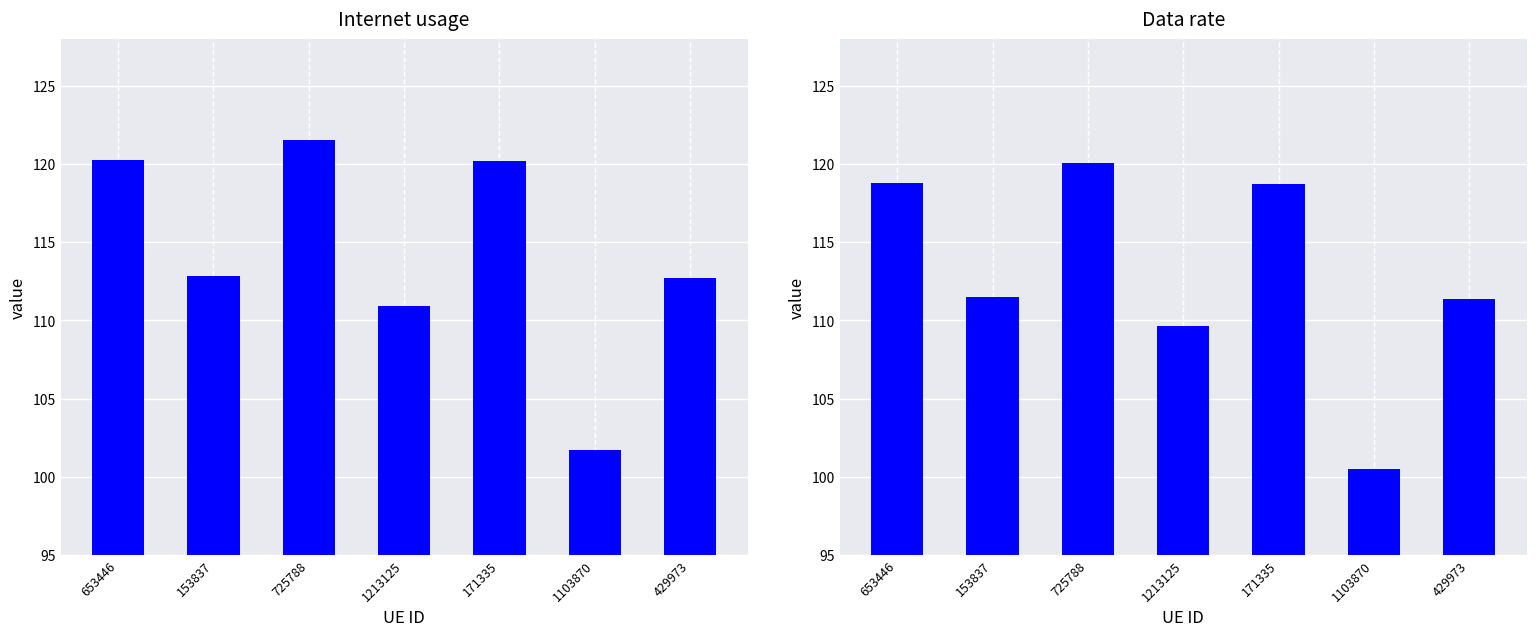

What value does the Internet usage series have at 1213125?

110.9